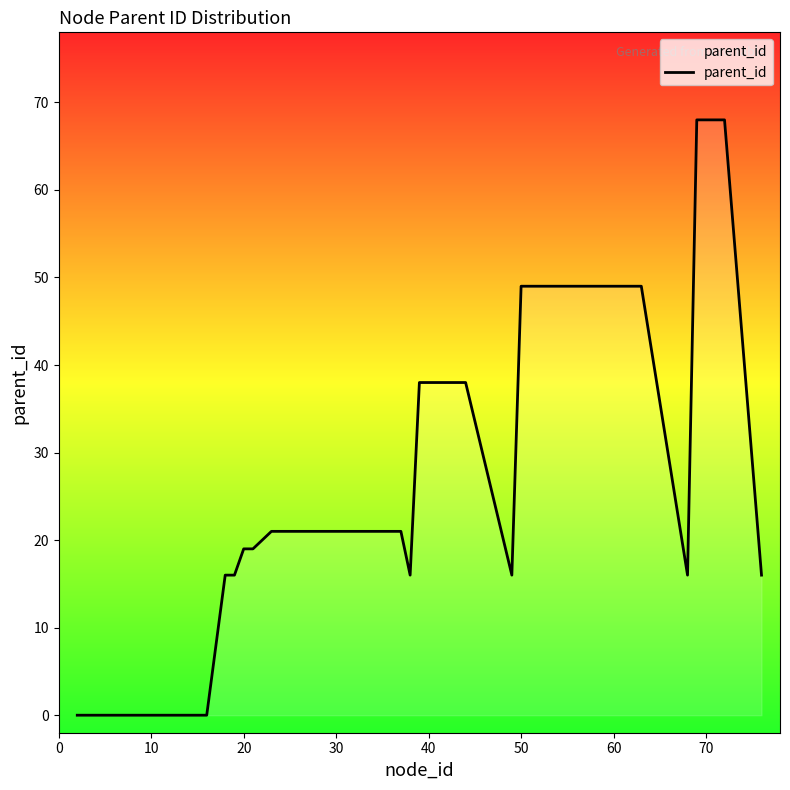

What is the average value?

31